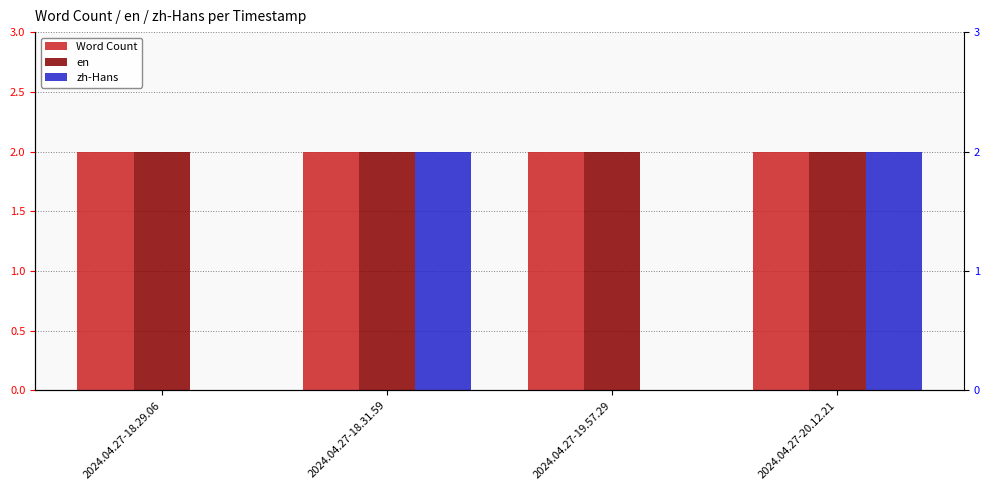

Is it true that en equals 2 at 2024.04.27-20.12.21?

True